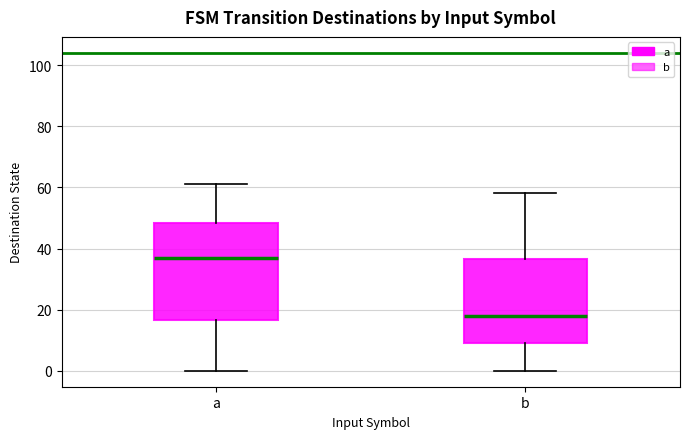

Where does the median line of the box for b sit on the y-axis? The values are not printed on the chart, so give them approximately, as read against the axis.

18